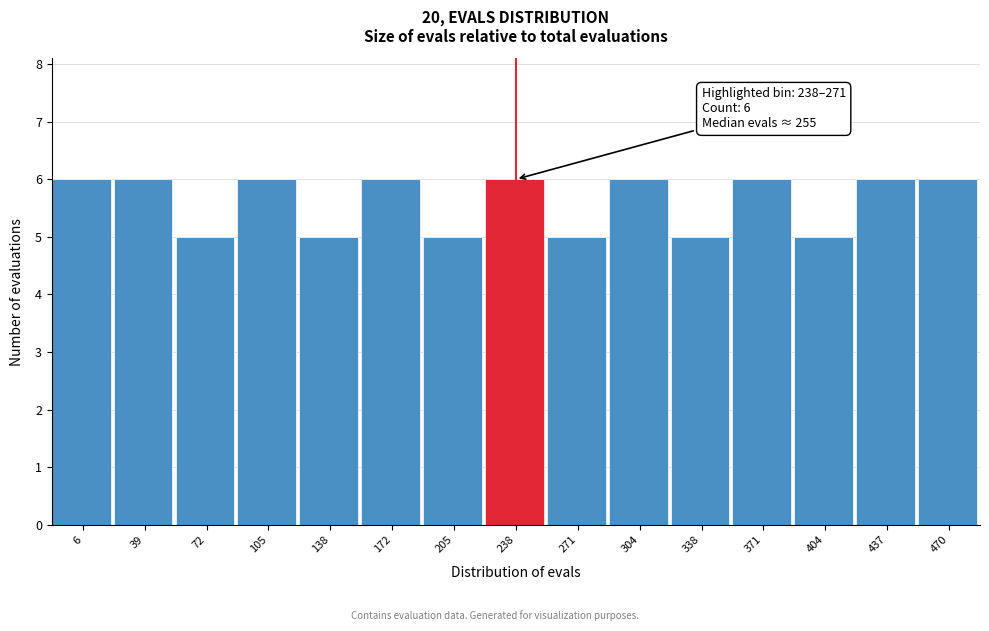

Reading left to right, what are all the values shown in this chart?

6=6	39=6	72=5	105=6	138=5	172=6	205=5	238=6	271=5	304=6	338=5	371=6	404=5	437=6	470=6